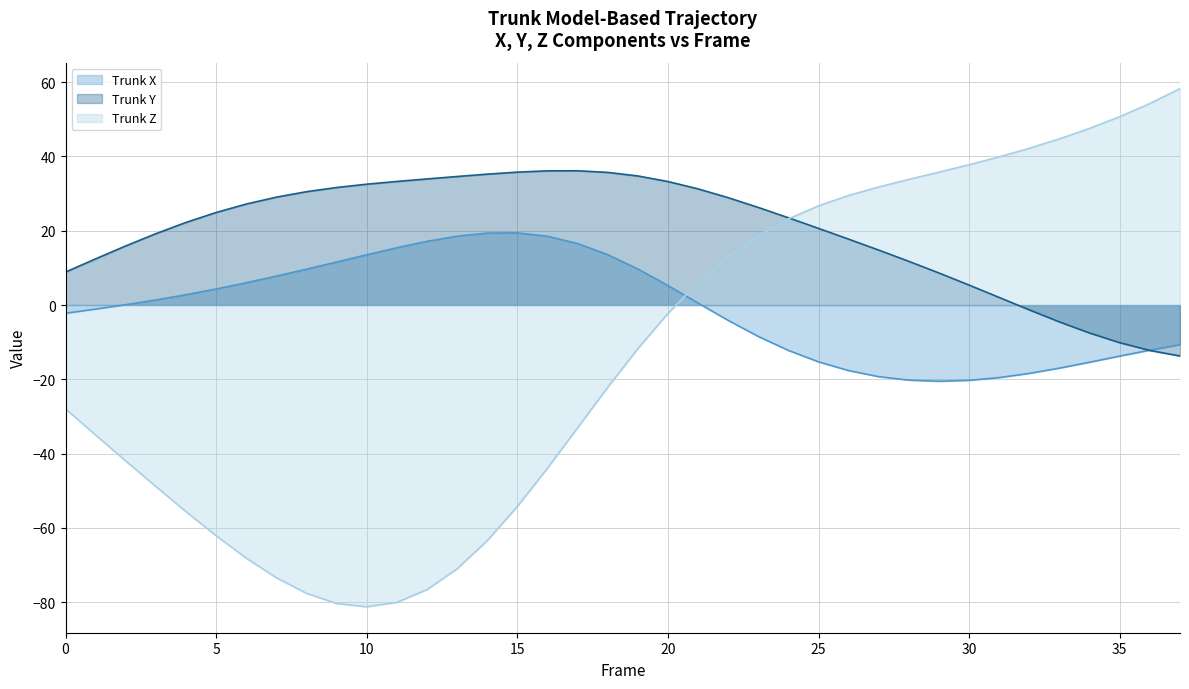

Is it true that Trunk Z equals -104.7 at 9?

False